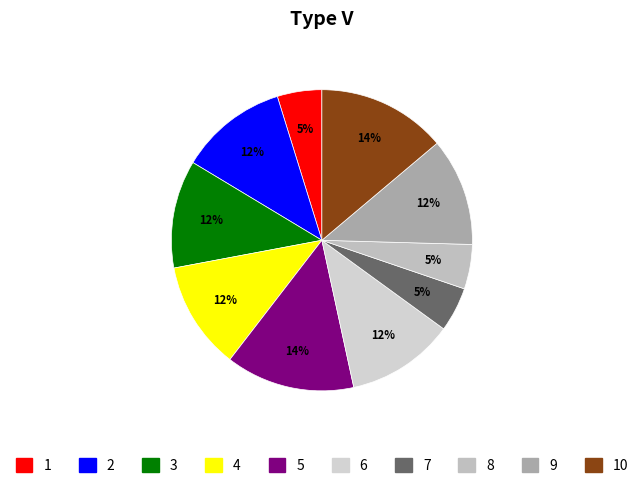

How many slices are in this pie chart?

10